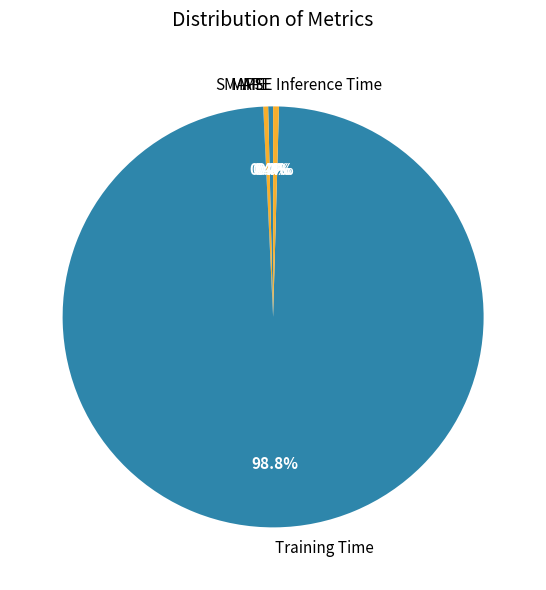

Which slice is the largest?

Training Time